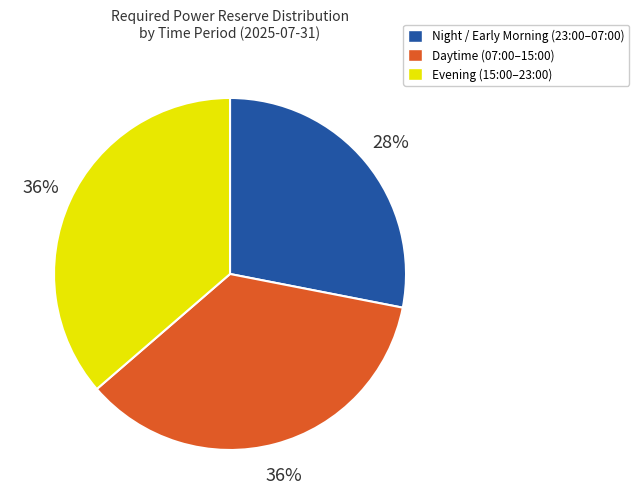

To the nearest percent, what is the difference between the largest and smallest slice percentages?

8%